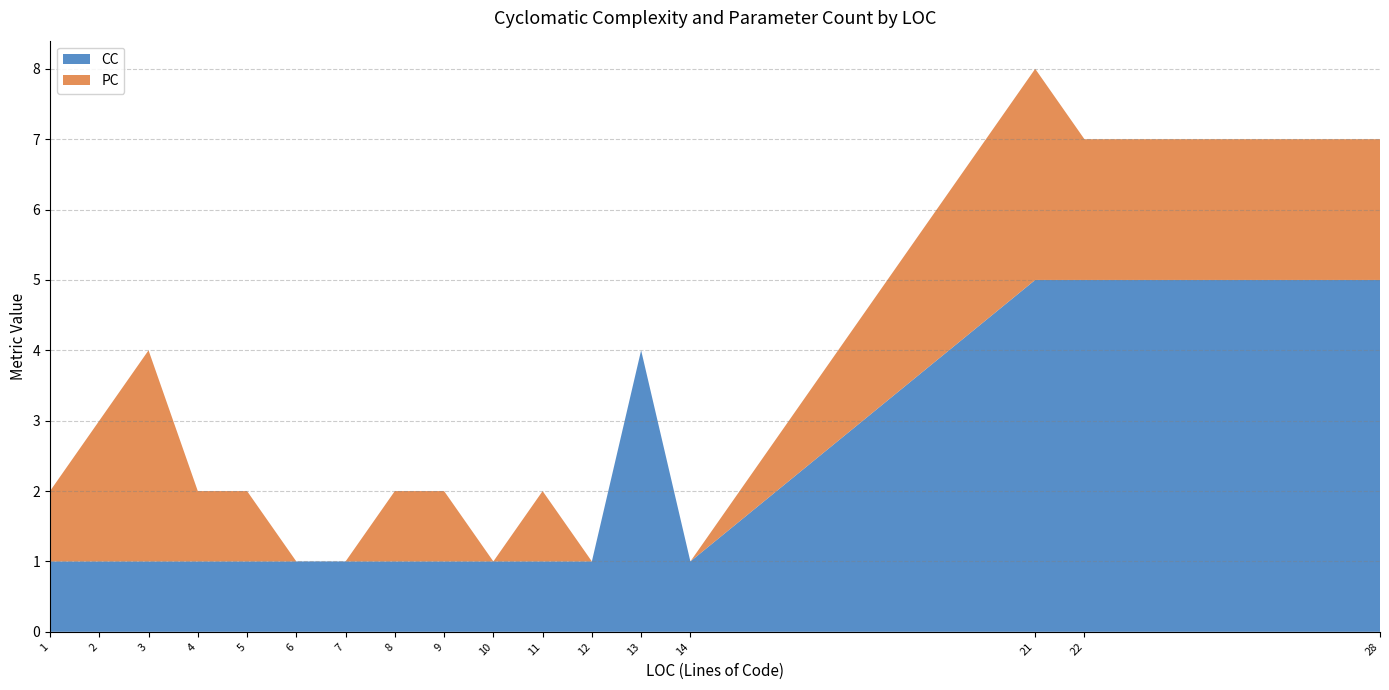

Reading right to left, what are all the values shown in this chart?

CC: 5	5	5	1	4	1	1	1	1	1	1	1	1	1	1	1	1
PC: 2	2	3	0	0	0	1	0	1	1	0	0	1	1	3	2	1